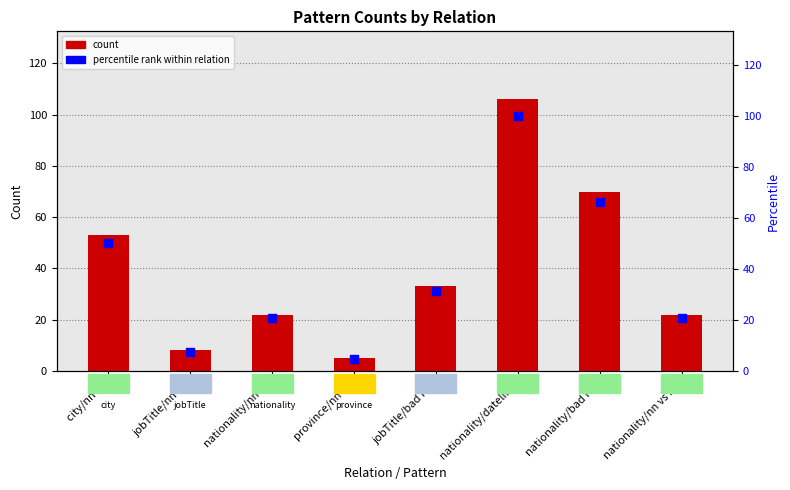

Which series contains the lowest Y value?

percentile rank